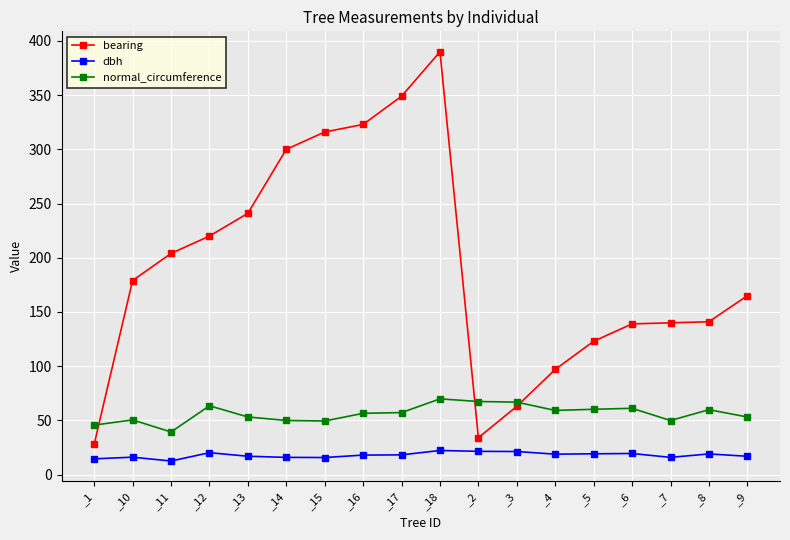

What is the label of the 5th point from the left?

_13